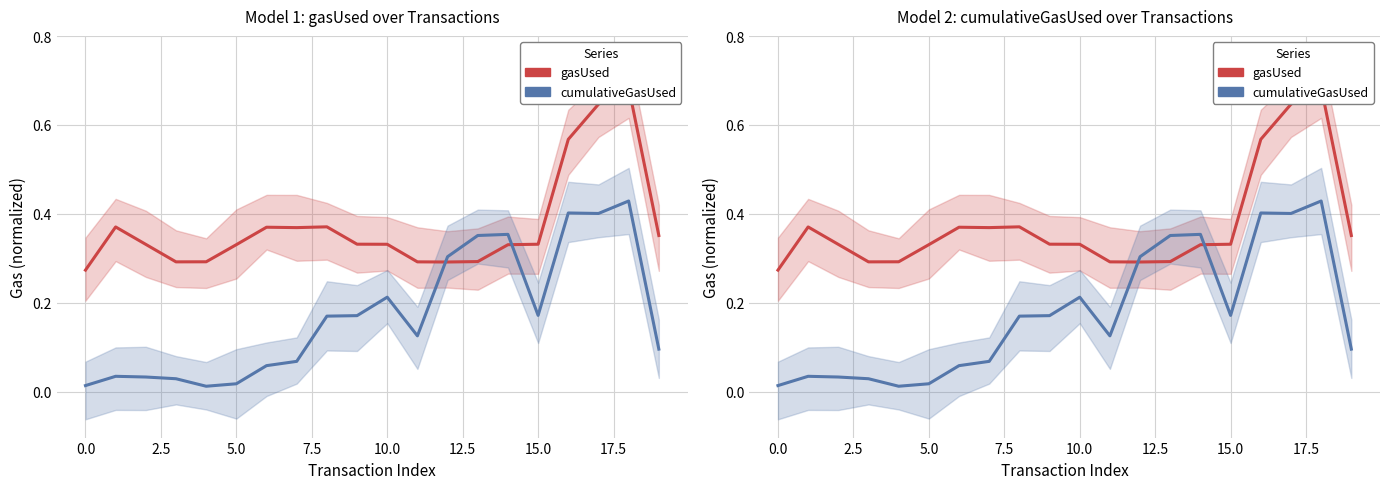

What is the sum of all gasUsed values?

7.4